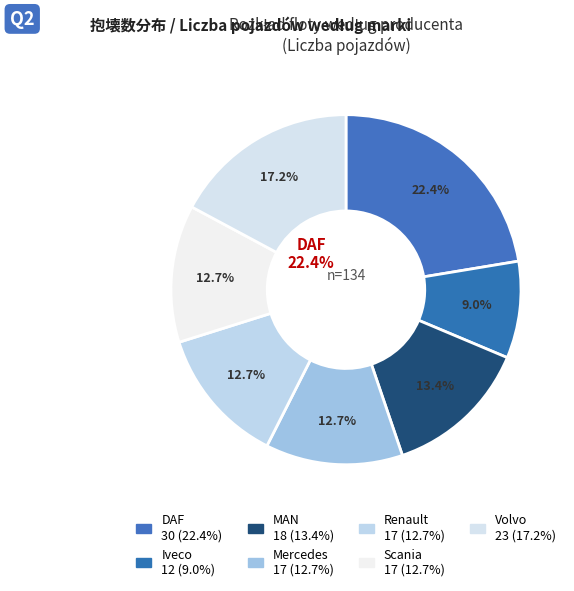

Is there any slice that represents more than half of the pie?

No